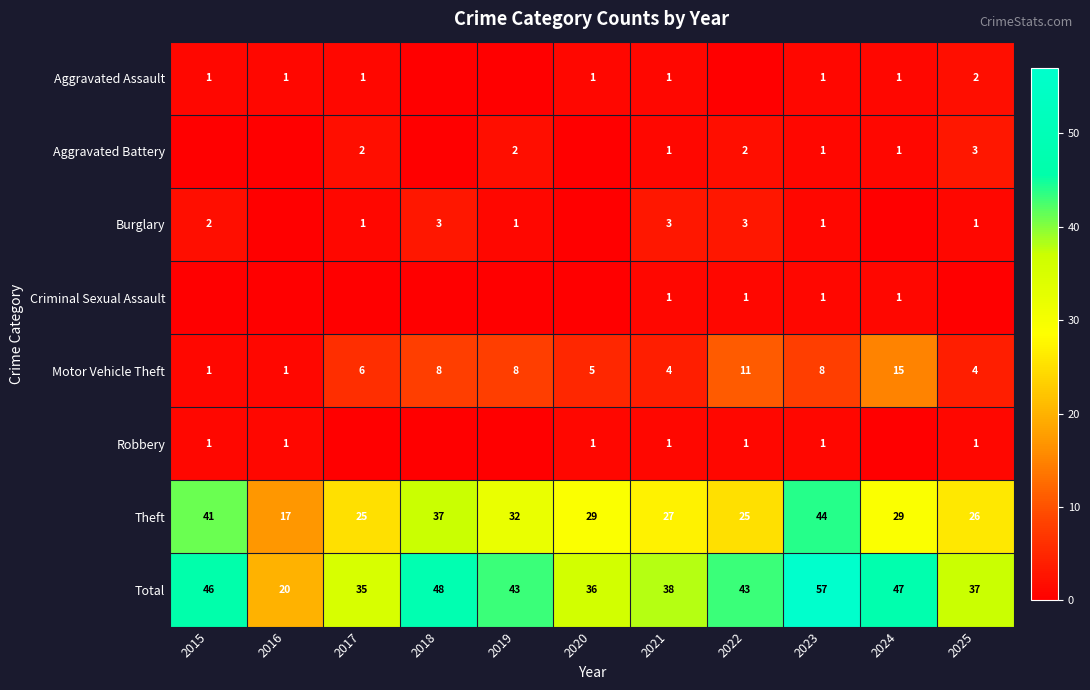

What is the spread (max minus min) of values at 2023?

56